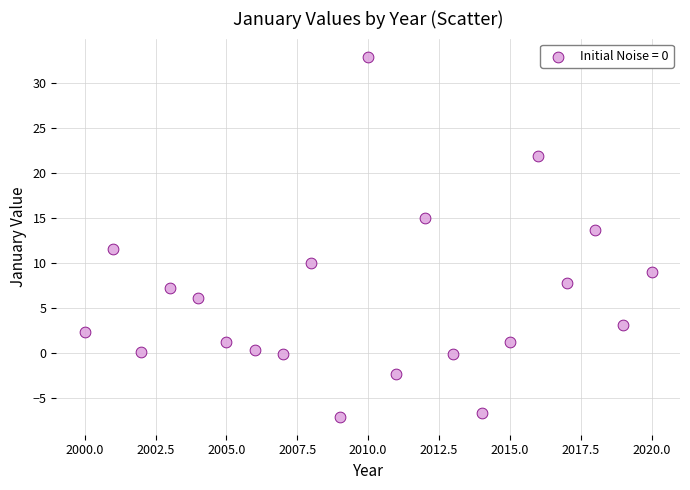

What is the range of Y values (max minus min)?

40.0